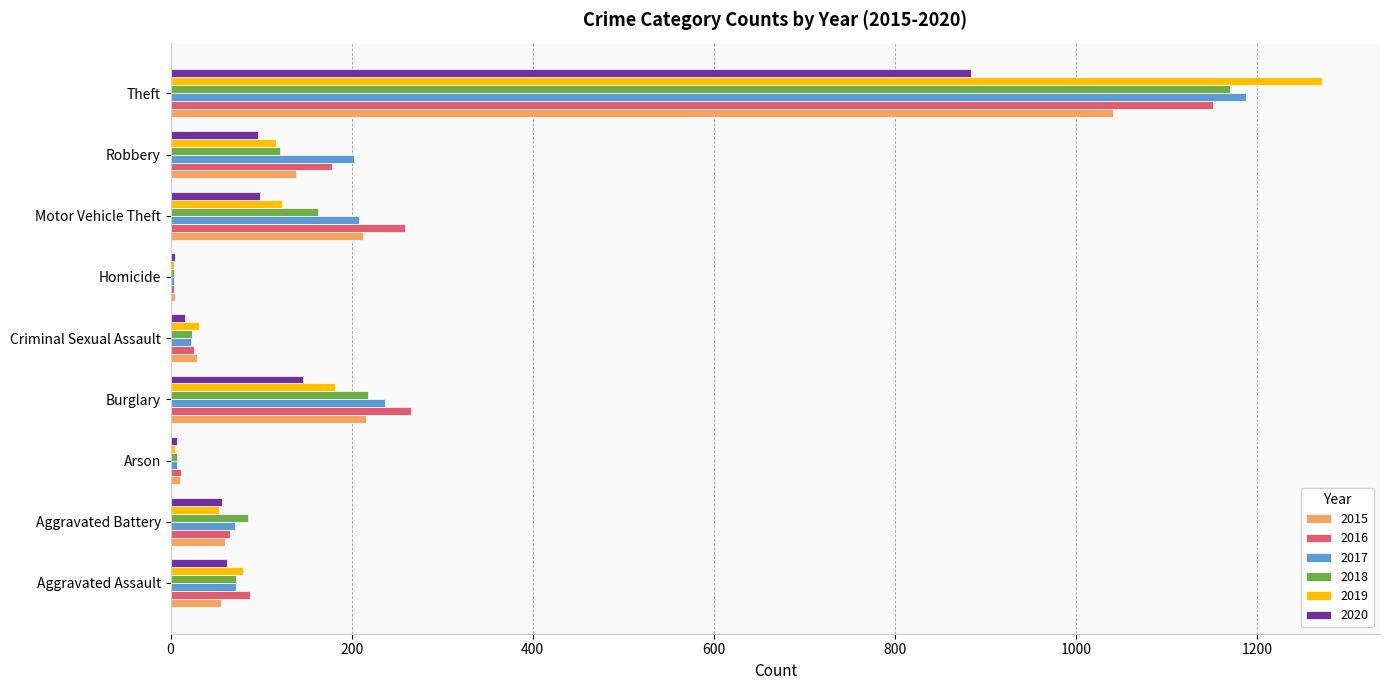

What is the difference between the 2019 values at Theft and Robbery?

1156